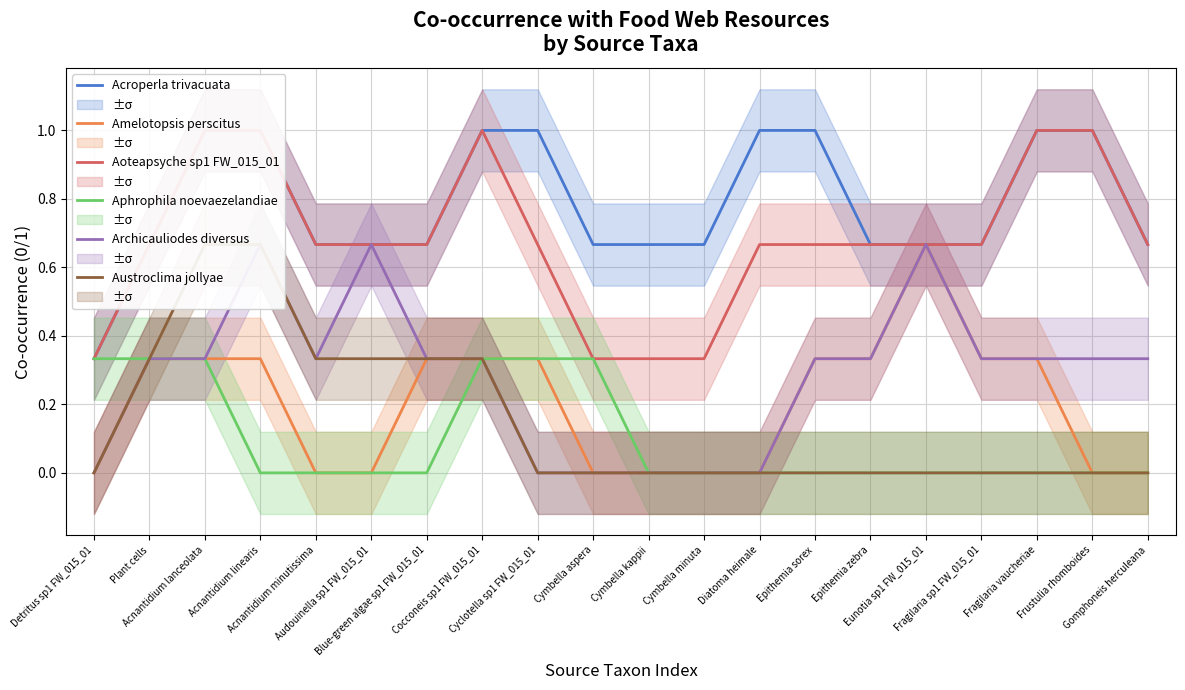

Is it true that Archicauliodes diversus equals 0.5 at Frustulia rhomboides?

False